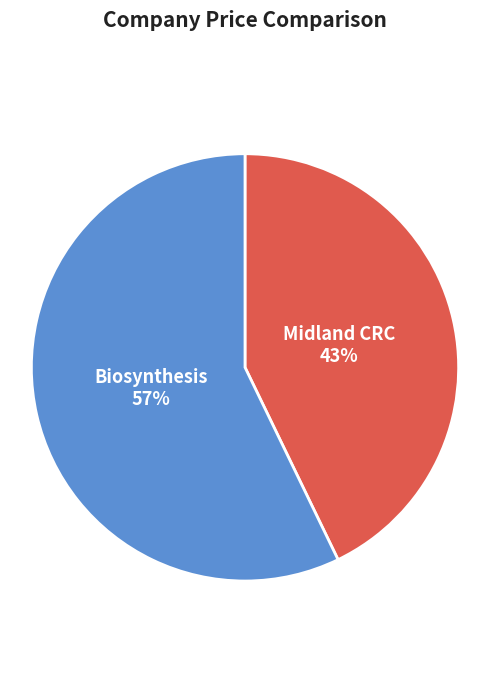

How many segments does this pie chart have?

2